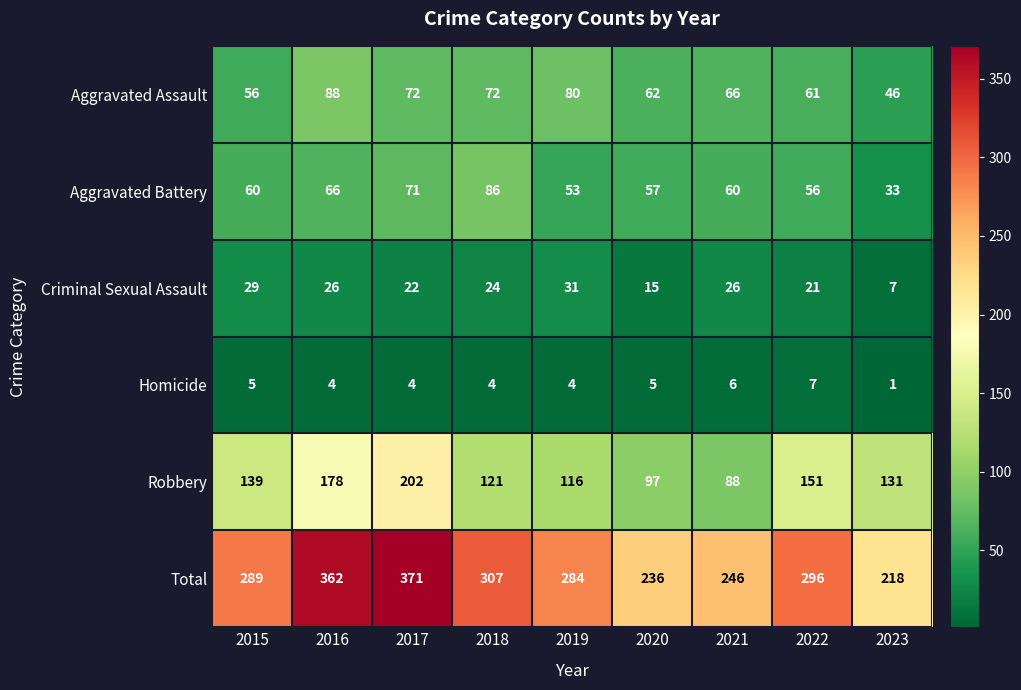

The Criminal Sexual Assault series shows 36 at 2018. True or false?

False